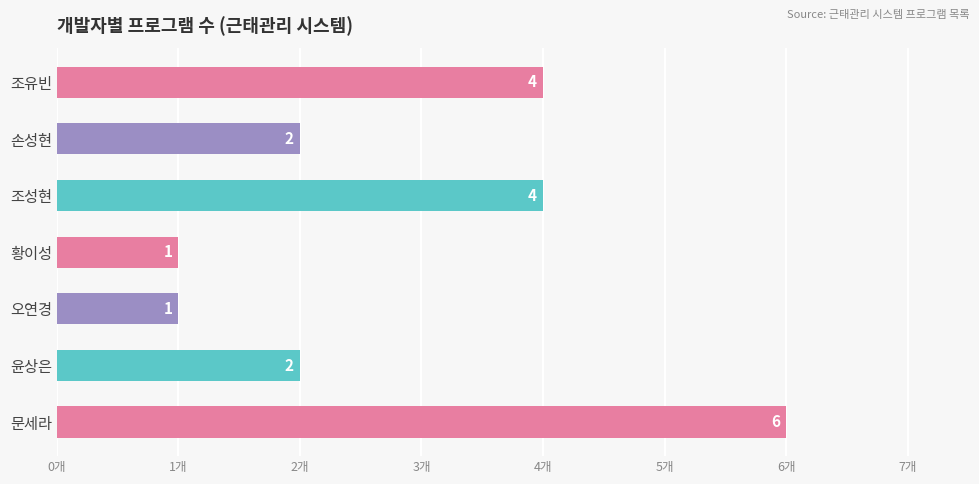

What is the difference between the maximum and minimum values?

5